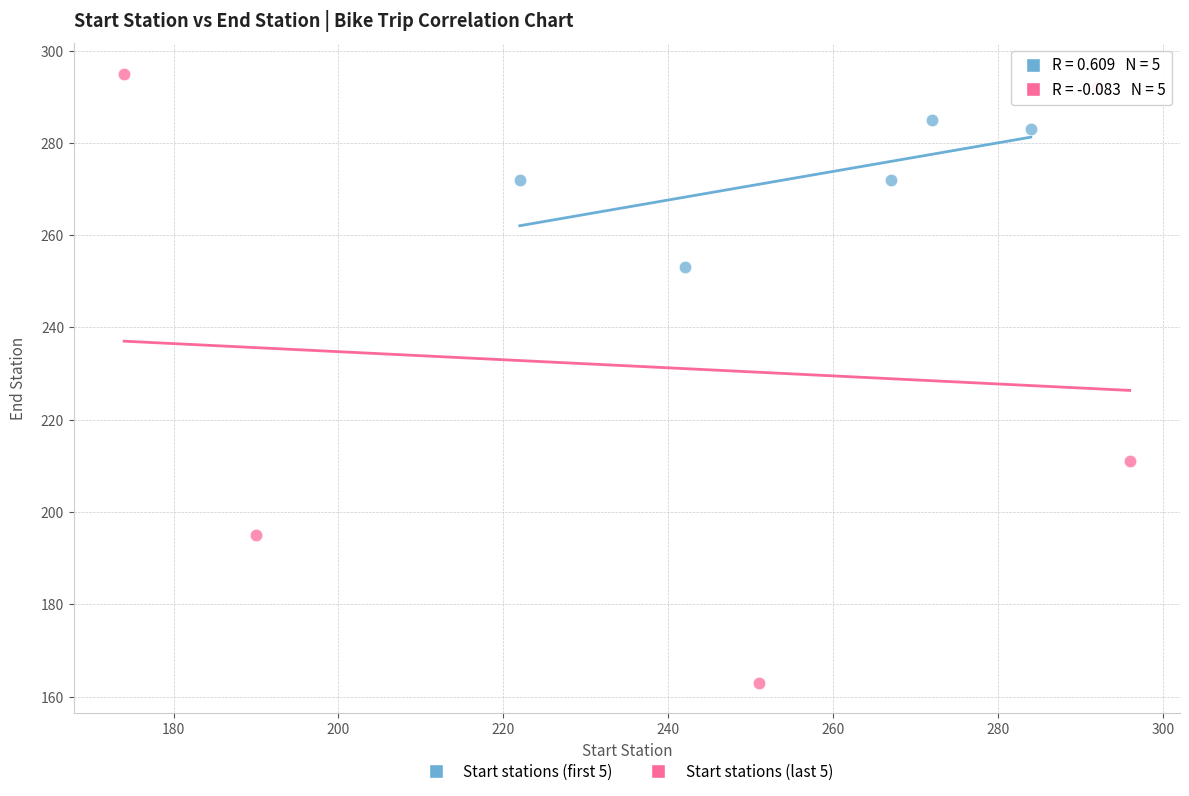

What are all the series names shown in the legend?

Start stations (first 5), Start stations (last 5)